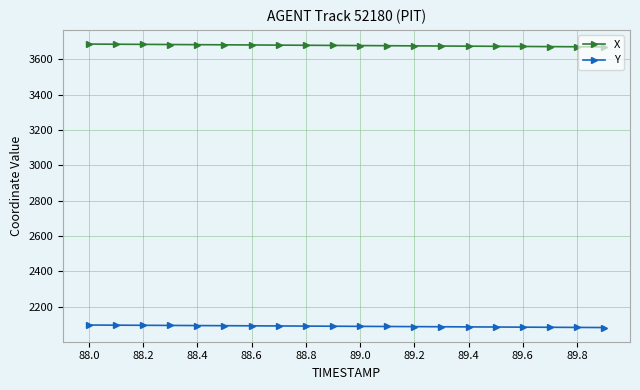

What is the maximum value shown in the chart?

3687.4